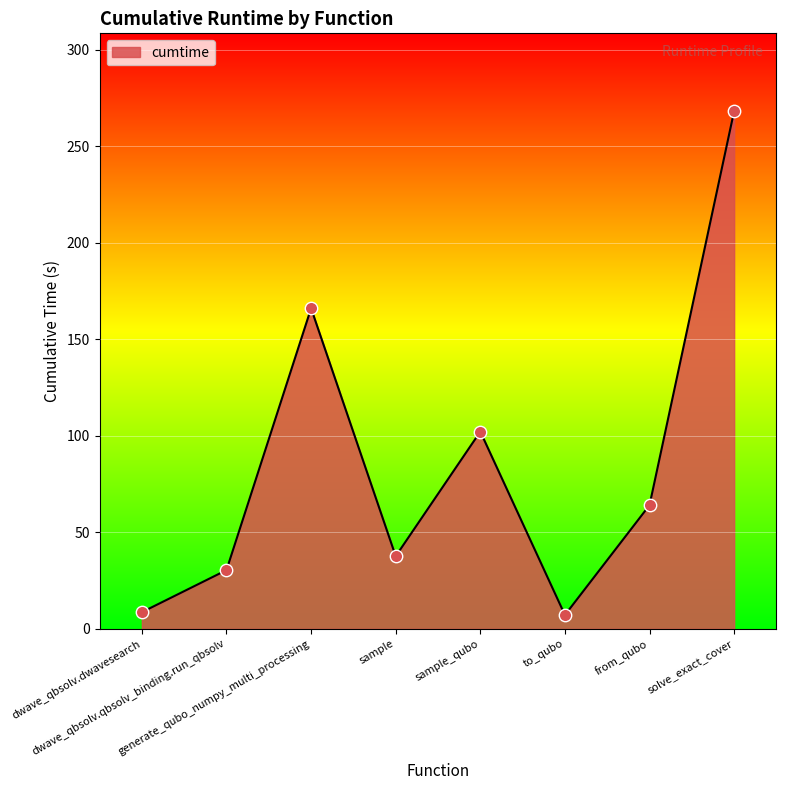

What is the change in value from dwave_qbsolv.dwavesearch to generate_qubo_numpy_multi_processing?

+157.5